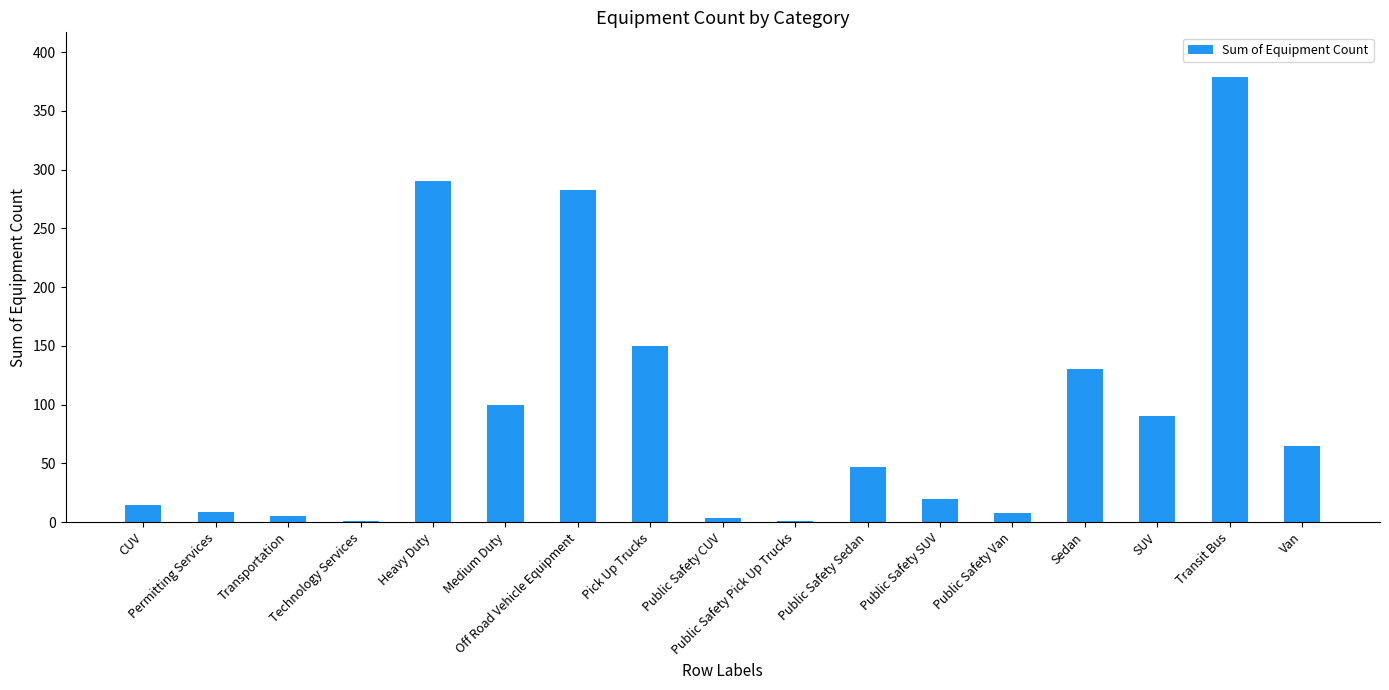

Read the value at Medium Duty, to the nearest 10.

100